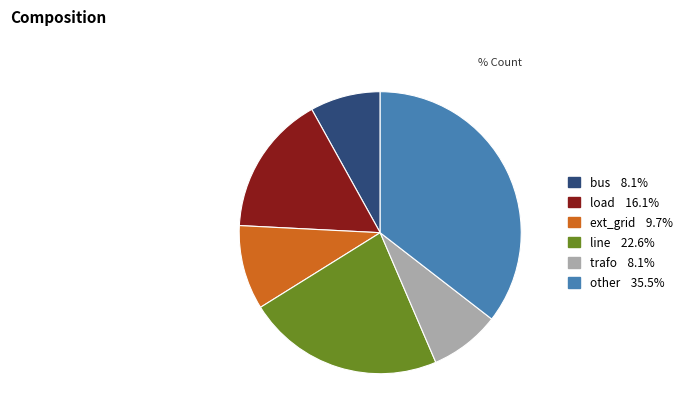

Does ext_grid account for over 50% of the chart?

No